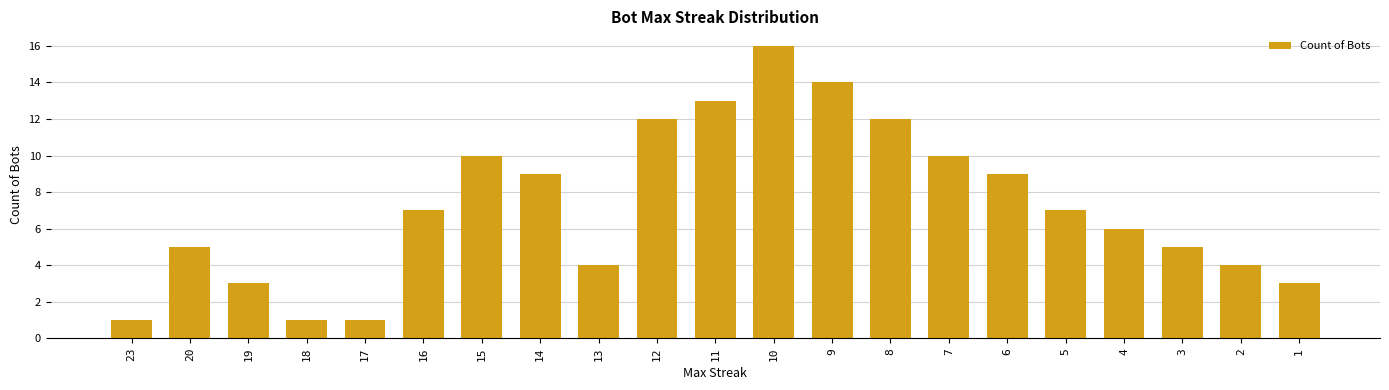

Which category has the highest value across all series?

10